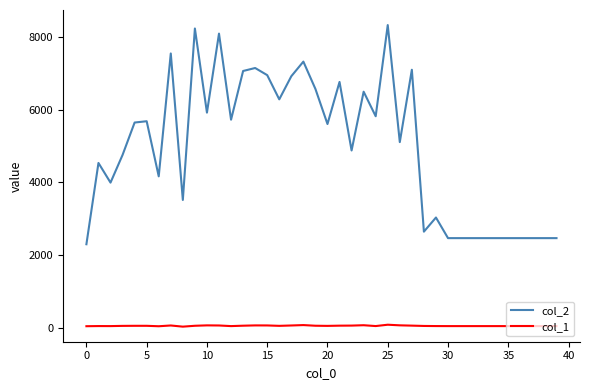

What is the average value of the col_2 series?

4968